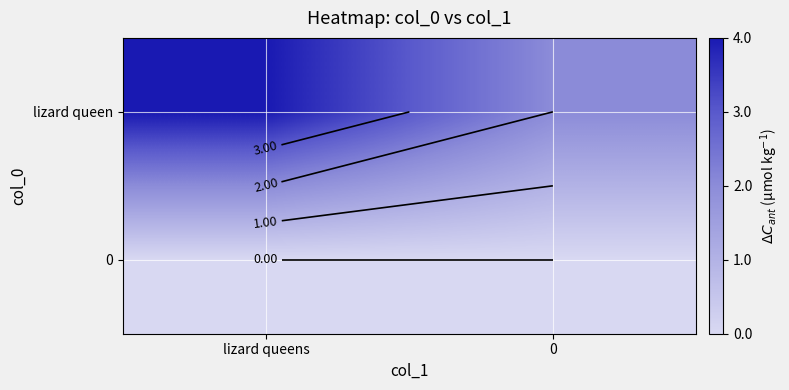

Which category has the lowest value in the 0 series?

lizard queens